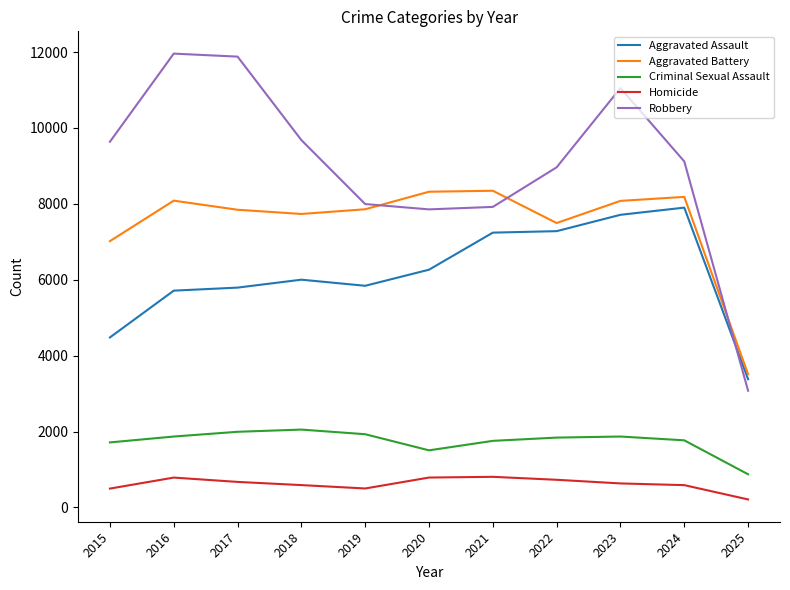

Does the chart have visible grid lines?

No